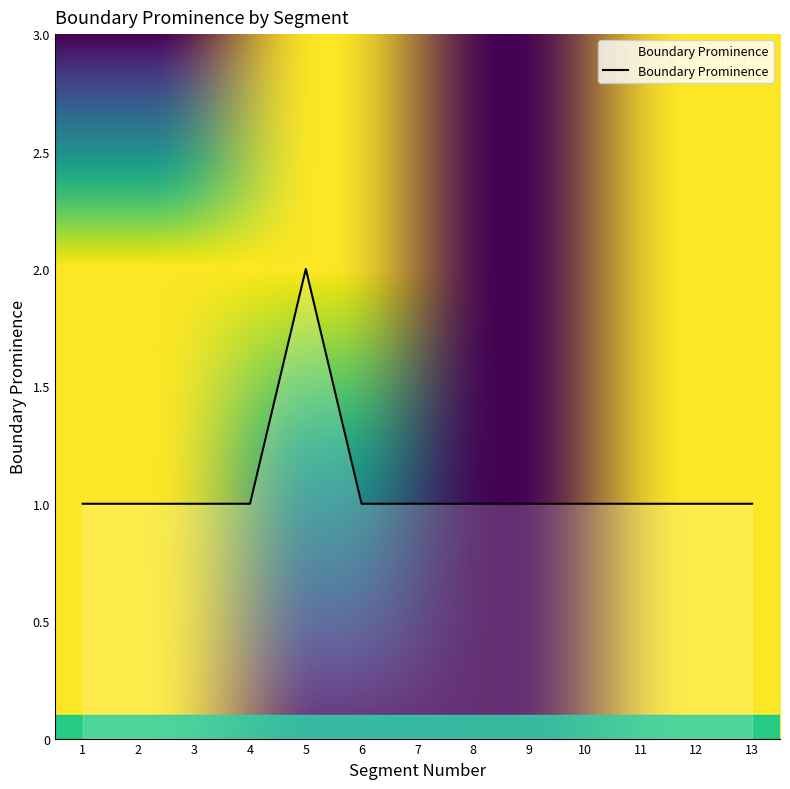

Reading left to right, what are all the values shown in this chart?

1	1	1	1	2	1	1	1	1	1	1	1	1